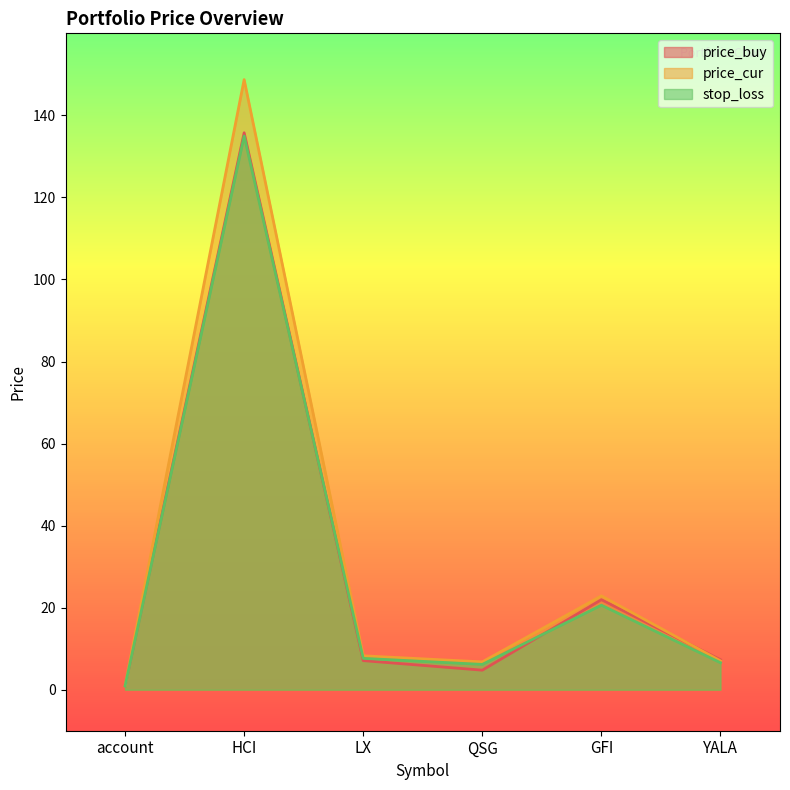

Reading left to right, extract all data points from this chart.

price_buy: 1.0	135.8	7.1	4.8	21.9	7.3
price_cur: 1.0	148.7	8.3	6.8	22.9	7.0
stop_loss: 0.9	135.0	7.6	6.2	20.6	6.6